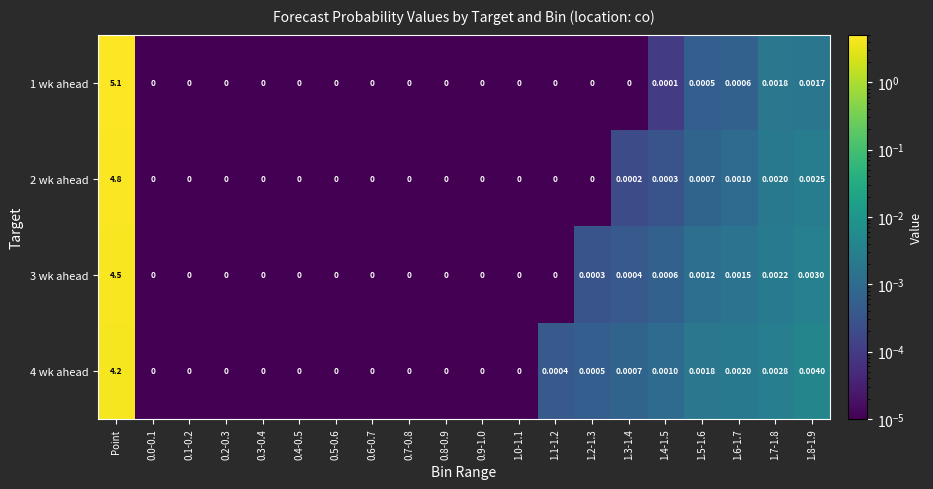

Is the value of 4 wk ahead at 0.2-0.3 greater than the value of 1 wk ahead at 1.5-1.6?

No